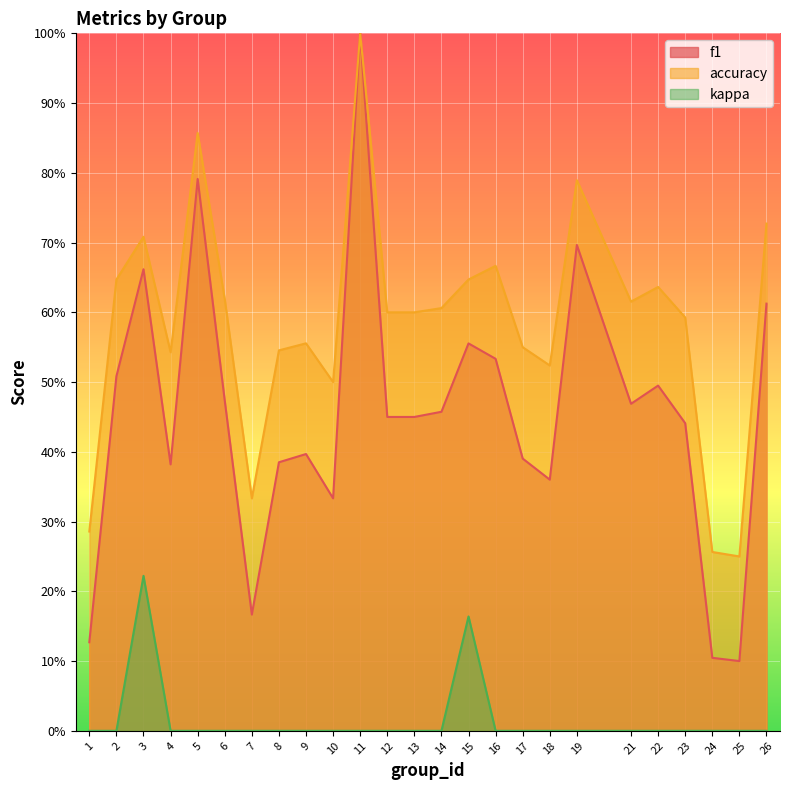

What is the difference between the second highest and minimum values in the kappa series?

0.2